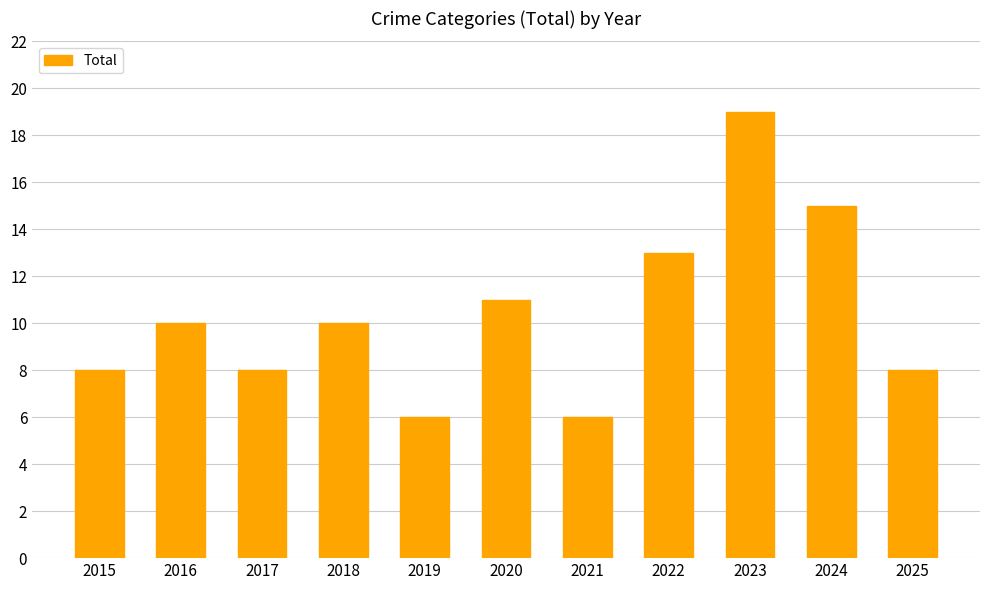

Count the number of data series in this chart.

1